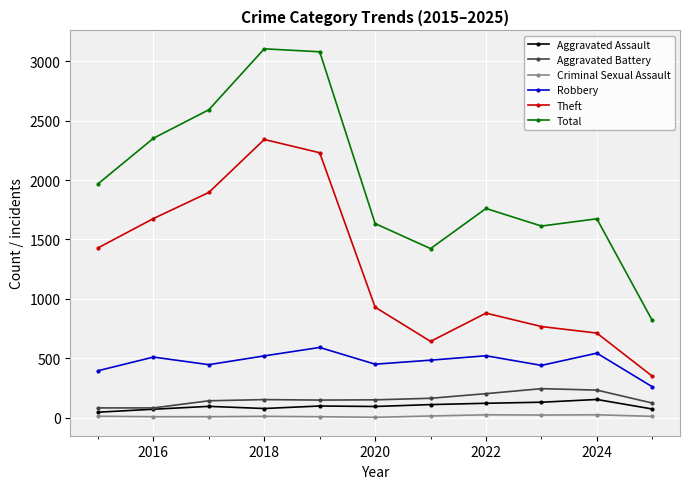

What is the maximum value for Criminal Sexual Assault?

24